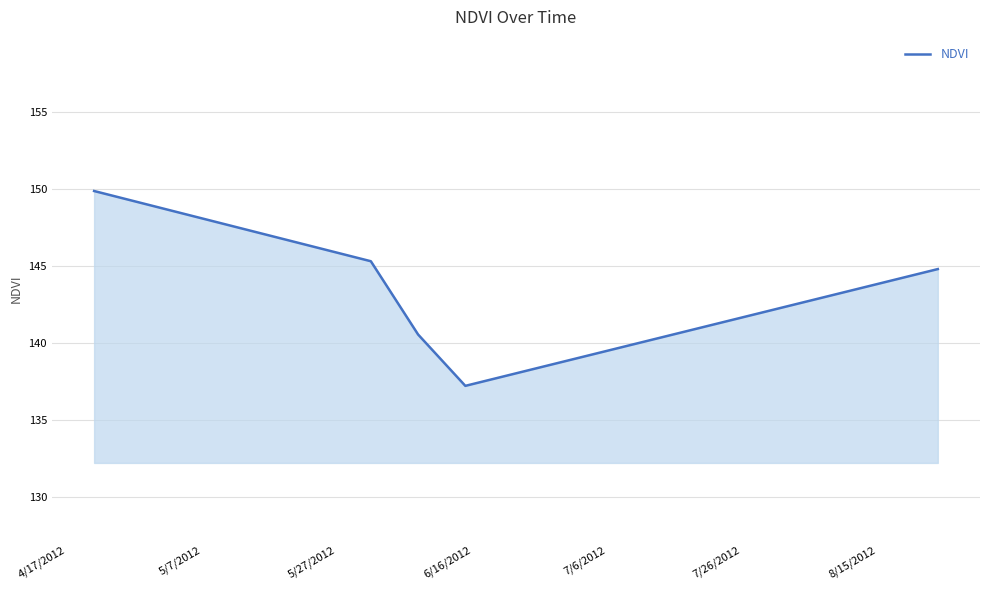

Reading left to right, extract all data points from this chart.

149.9	145.3	140.6	137.2	144.8